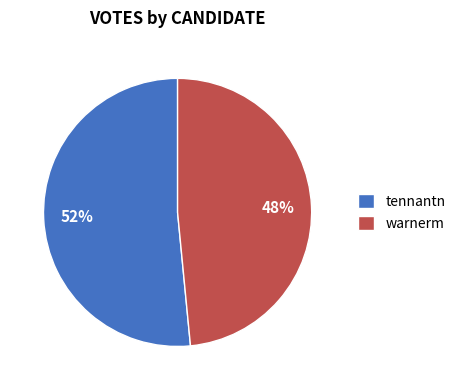

Count the number of slices in the pie.

2